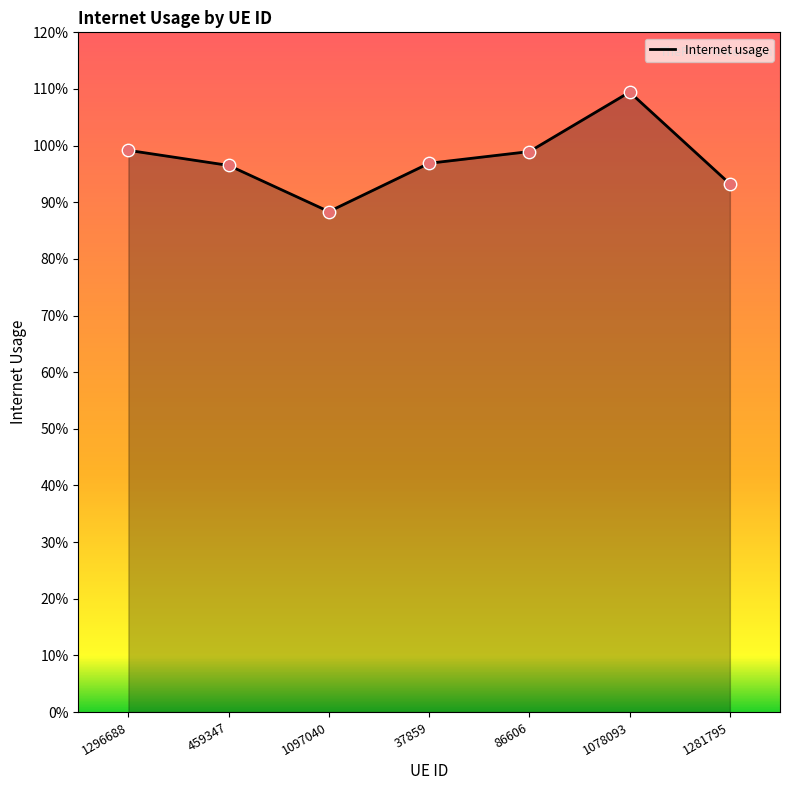

What is the change in value from 459347 to 1078093?

+0.1